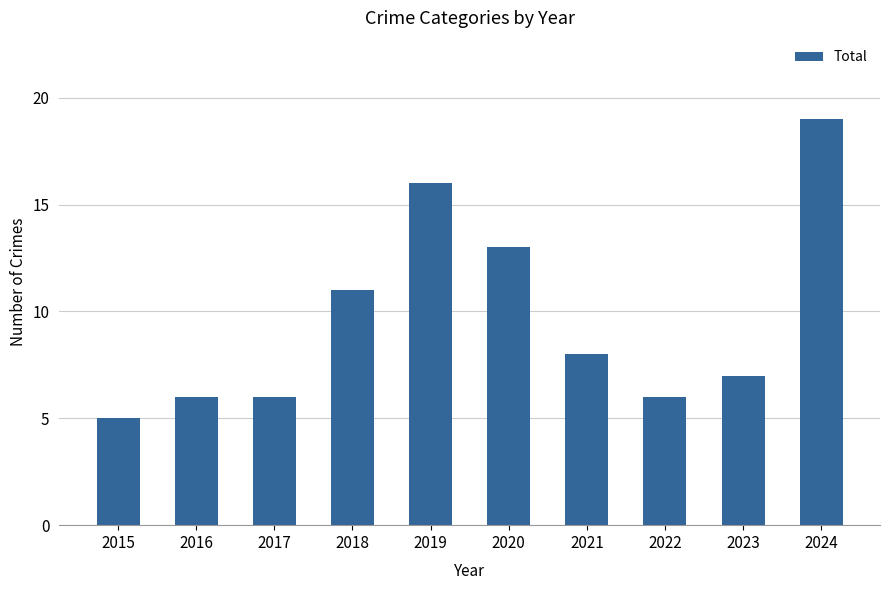

What is the average value?

10